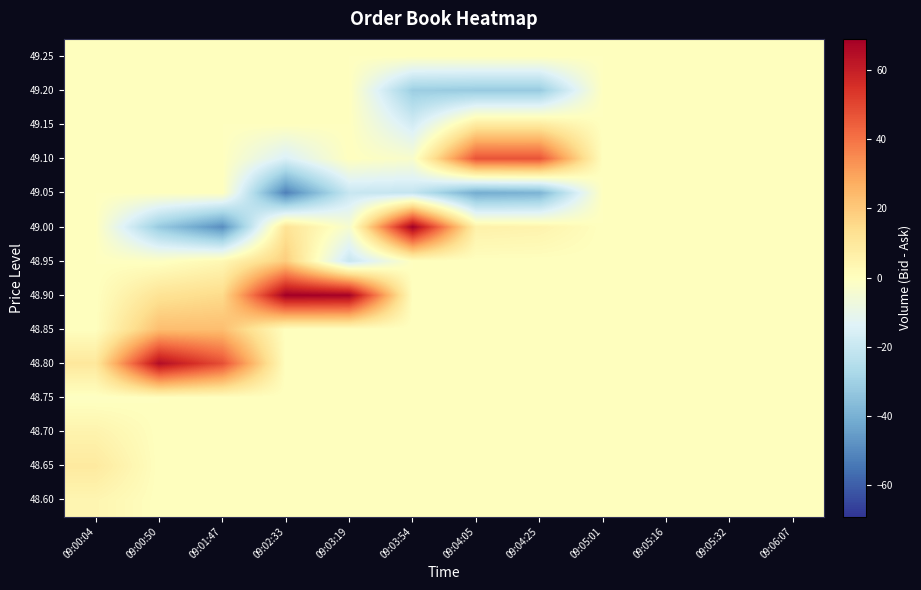

Reading left to right, list all the values displayed in this chart.

48.60: 09:00:04=4	09:00:50=0	09:01:47=0	09:02:33=0	09:03:19=0	09:03:54=0	09:04:05=0	09:04:25=0	09:05:01=0	09:05:16=0	09:05:32=0	09:06:07=0
48.65: 09:00:04=9	09:00:50=0	09:01:47=0	09:02:33=0	09:03:19=0	09:03:54=0	09:04:05=0	09:04:25=0	09:05:01=0	09:05:16=0	09:05:32=0	09:06:07=0
48.70: 09:00:04=5	09:00:50=0	09:01:47=0	09:02:33=0	09:03:19=0	09:03:54=0	09:04:05=0	09:04:25=0	09:05:01=0	09:05:16=0	09:05:32=0	09:06:07=0
48.75: 09:00:04=-1	09:00:50=0	09:01:47=0	09:02:33=0	09:03:19=0	09:03:54=0	09:04:05=0	09:04:25=0	09:05:01=0	09:05:16=0	09:05:32=0	09:06:07=0
48.80: 09:00:04=10	09:00:50=65	09:01:47=48	09:02:33=0	09:03:19=0	09:03:54=0	09:04:05=0	09:04:25=0	09:05:01=0	09:05:16=0	09:05:32=0	09:06:07=0
48.85: 09:00:04=0	09:00:50=23	09:01:47=23	09:02:33=0	09:03:19=0	09:03:54=0	09:04:05=0	09:04:25=0	09:05:01=0	09:05:16=0	09:05:32=0	09:06:07=0
48.90: 09:00:04=0	09:00:50=12	09:01:47=15	09:02:33=69	09:03:19=68	09:03:54=0	09:04:05=0	09:04:25=0	09:05:01=0	09:05:16=0	09:05:32=0	09:06:07=0
48.95: 09:00:04=0	09:00:50=-1	09:01:47=3	09:02:33=19	09:03:19=-20	09:03:54=0	09:04:05=0	09:04:25=0	09:05:01=0	09:05:16=0	09:05:32=0	09:06:07=0
49.00: 09:00:04=0	09:00:50=-32	09:01:47=-49	09:02:33=12	09:03:19=-4	09:03:54=69	09:04:05=6	09:04:25=5	09:05:01=0	09:05:16=0	09:05:32=0	09:06:07=0
49.05: 09:00:04=0	09:00:50=0	09:01:47=0	09:02:33=-52	09:03:19=-20	09:03:54=-21	09:04:05=-41	09:04:25=-39	09:05:01=0	09:05:16=0	09:05:32=0	09:06:07=0
49.10: 09:00:04=0	09:00:50=0	09:01:47=0	09:02:33=-15	09:03:19=0	09:03:54=-3	09:04:05=47	09:04:25=47	09:05:01=0	09:05:16=0	09:05:32=0	09:06:07=0
49.15: 09:00:04=0	09:00:50=0	09:01:47=0	09:02:33=0	09:03:19=0	09:03:54=-17	09:04:05=9	09:04:25=9	09:05:01=0	09:05:16=0	09:05:32=0	09:06:07=0
49.20: 09:00:04=0	09:00:50=0	09:01:47=0	09:02:33=0	09:03:19=0	09:03:54=-31	09:04:05=-32	09:04:25=-32	09:05:01=0	09:05:16=0	09:05:32=0	09:06:07=0
49.25: 09:00:04=0	09:00:50=0	09:01:47=0	09:02:33=0	09:03:19=0	09:03:54=0	09:04:05=0	09:04:25=0	09:05:01=0	09:05:16=0	09:05:32=0	09:06:07=0